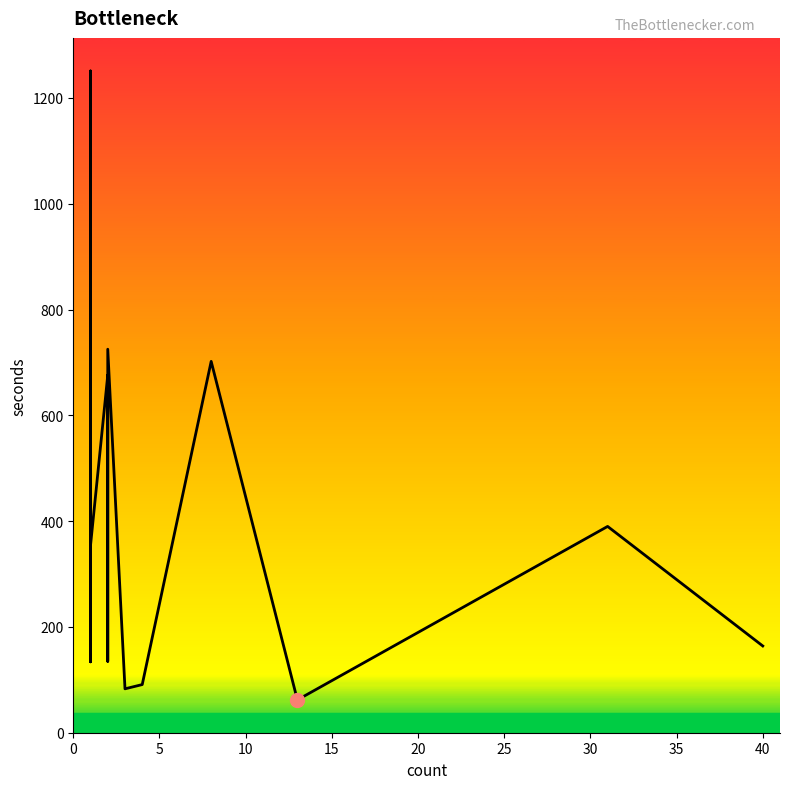

How many distinct data groups are displayed?

1